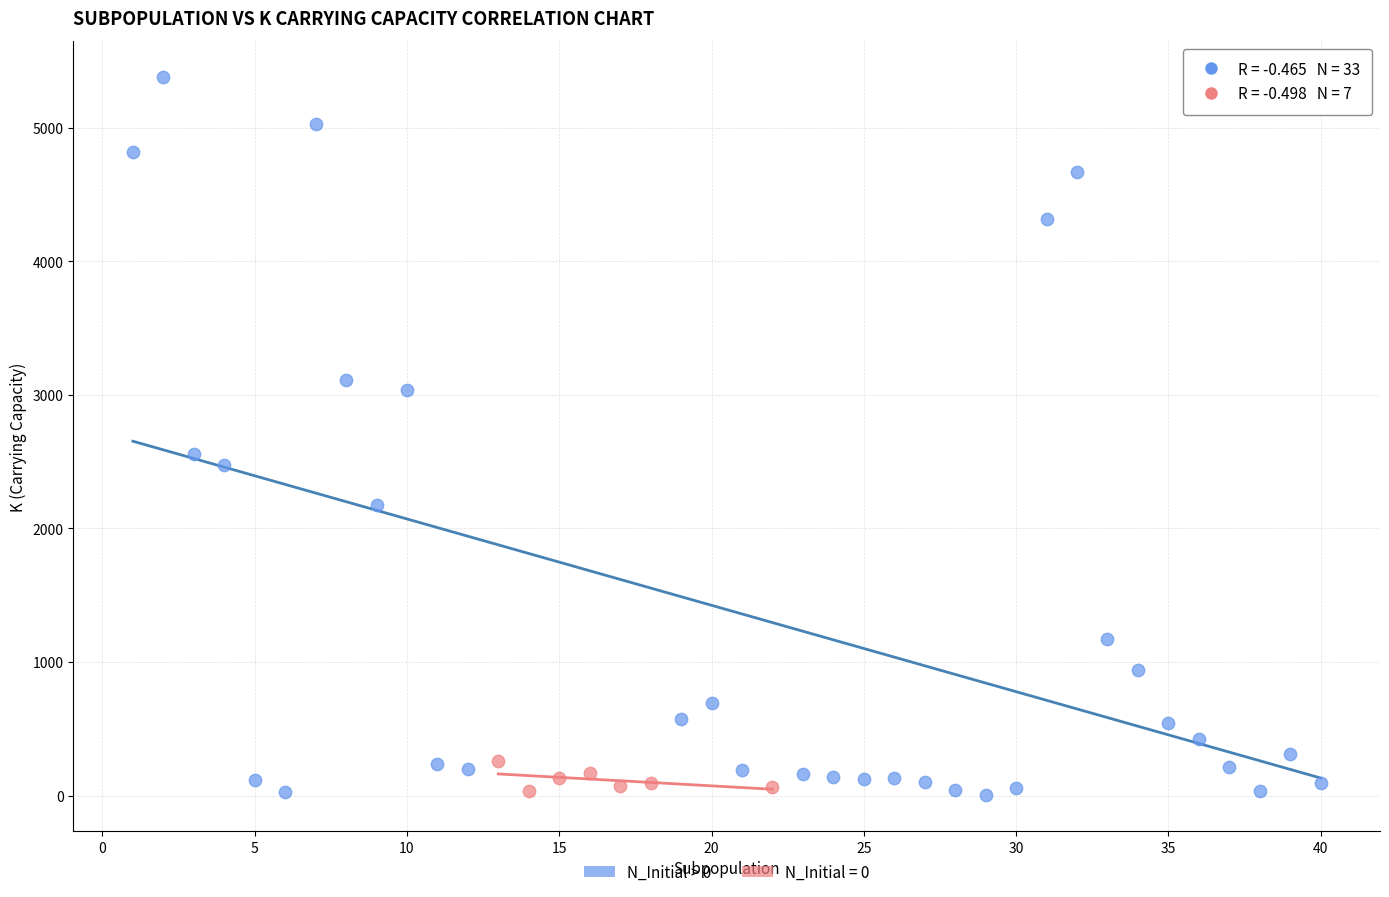

Which series reaches the maximum Y coordinate?

N_Initial > 0